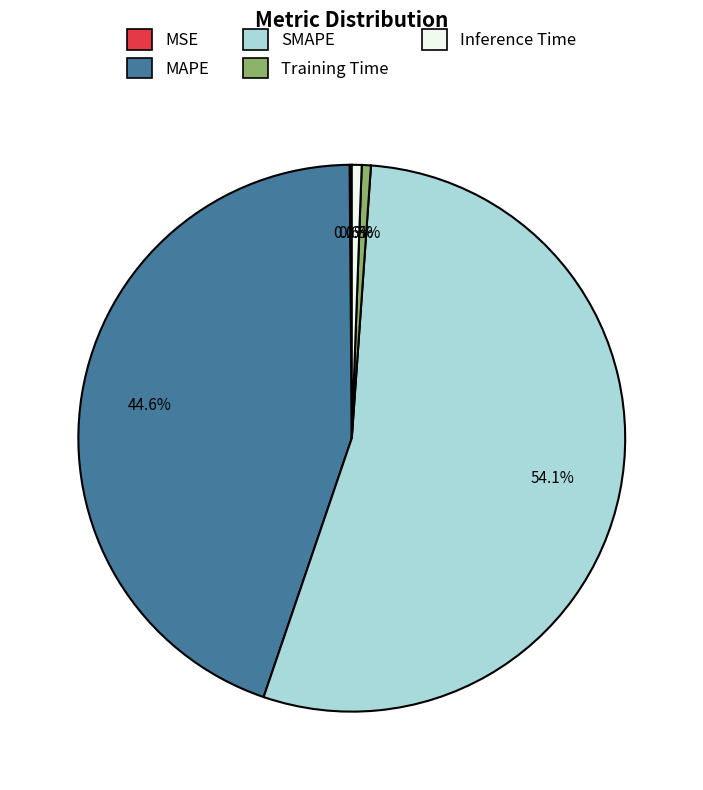

What portion of the pie excludes Training Time?

99.5%